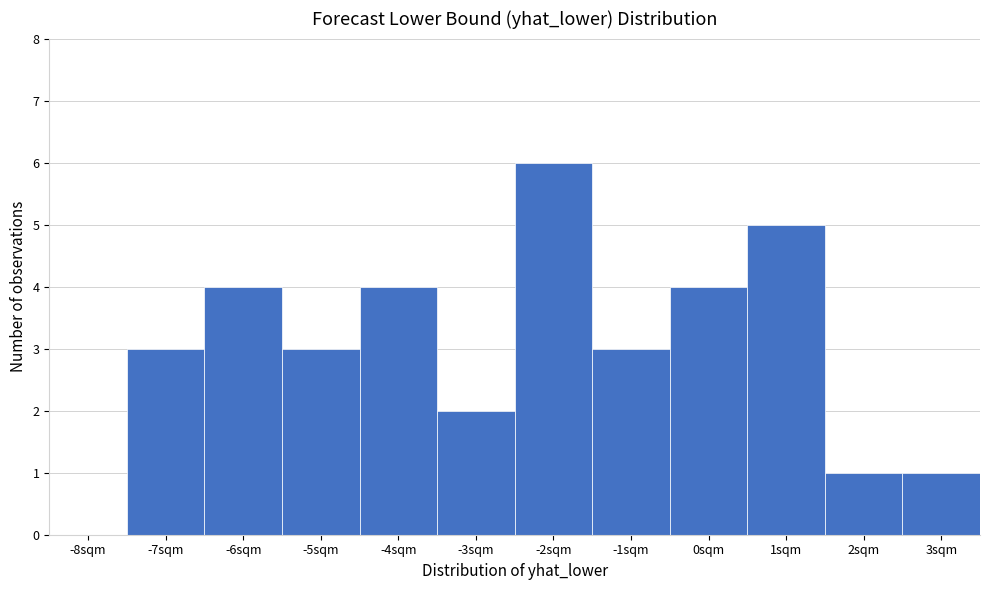

Reading left to right, list all the values displayed in this chart.

-8sqm=0	-7sqm=3	-6sqm=4	-5sqm=3	-4sqm=4	-3sqm=2	-2sqm=6	-1sqm=3	0sqm=4	1sqm=5	2sqm=1	3sqm=1